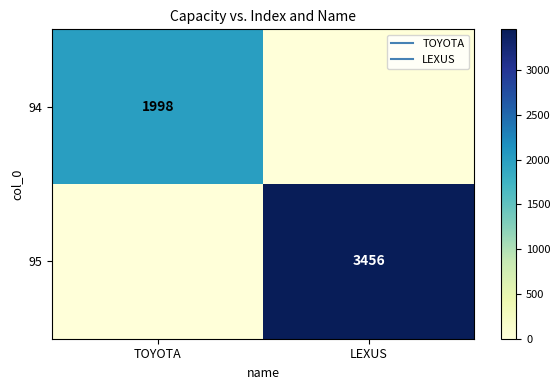

At which label is 95 closest to 1728?

TOYOTA